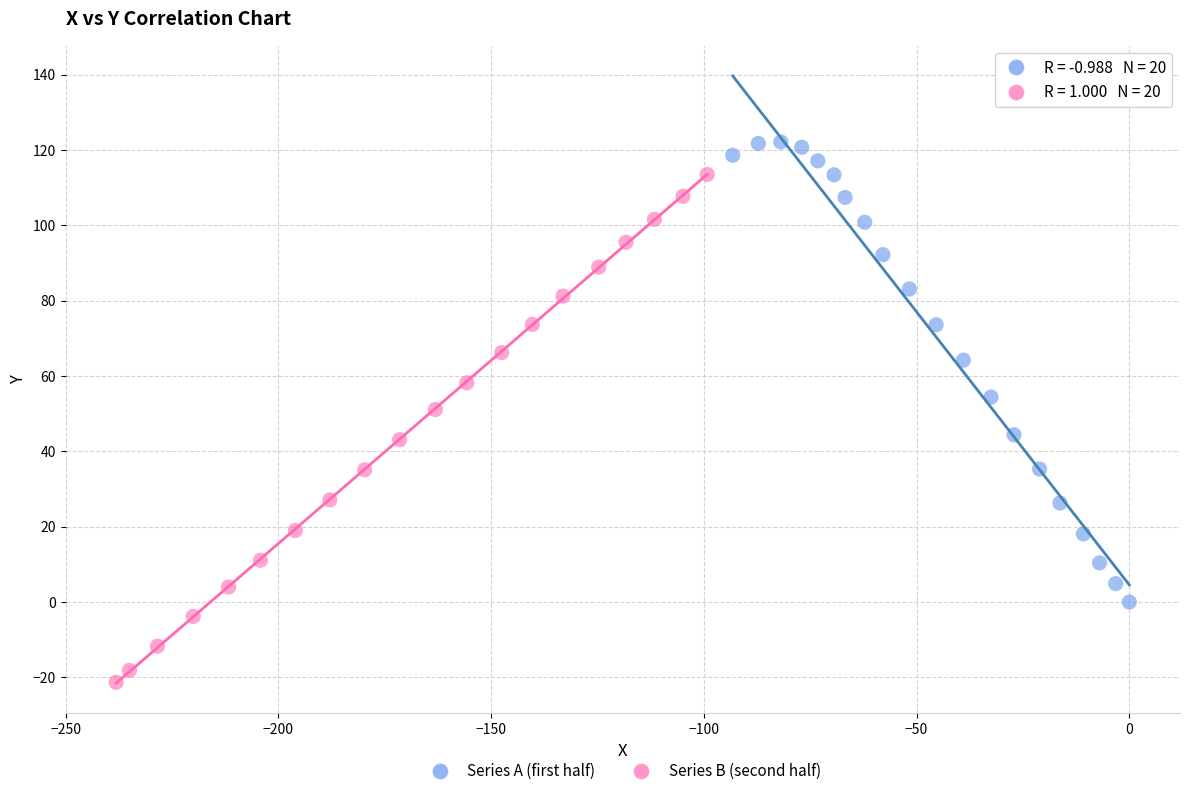

What are all the series names shown in the legend?

Series A (first half), Series B (second half)